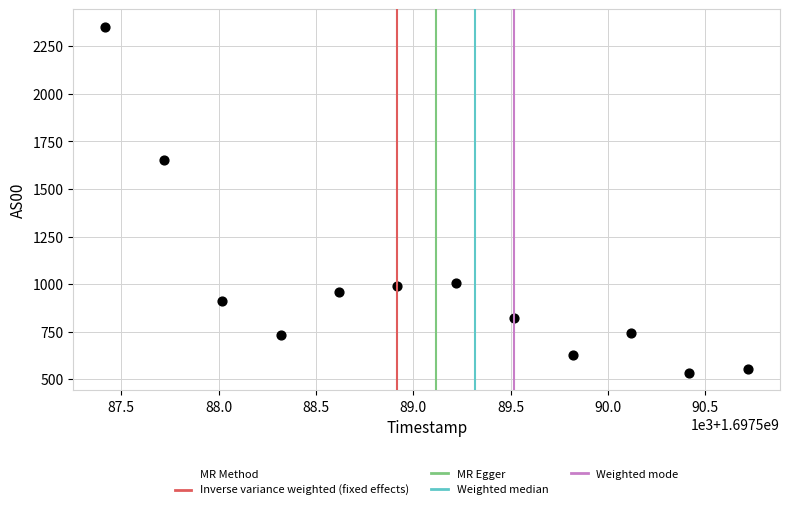

What is the average Y value?

990